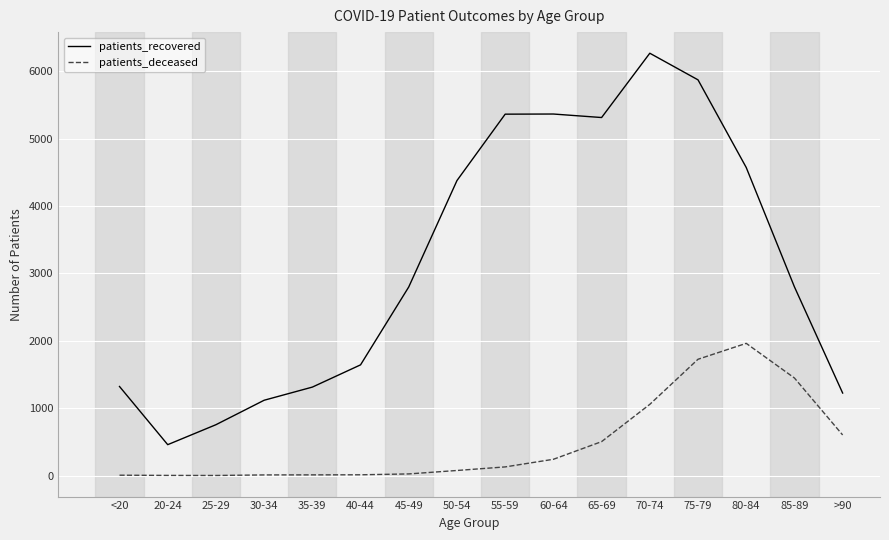

Which series changed the most between 20-24 and 30-34?

patients_recovered